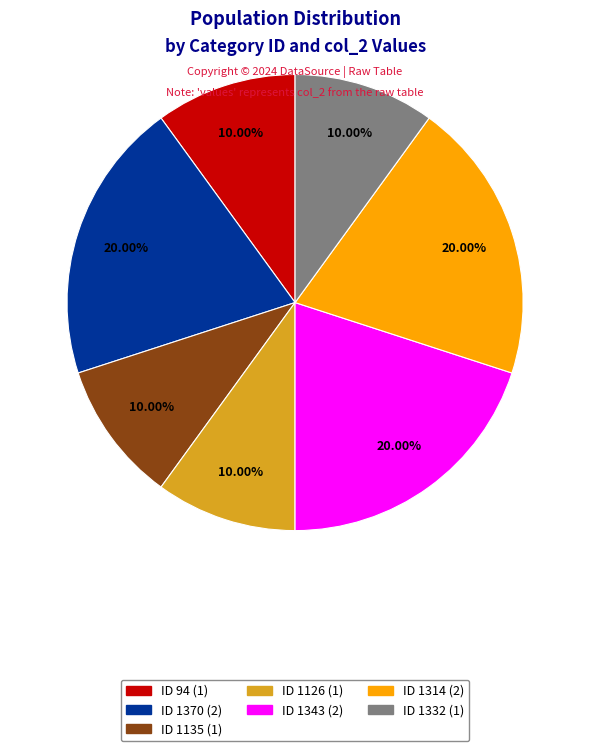

How many segments does this pie chart have?

7